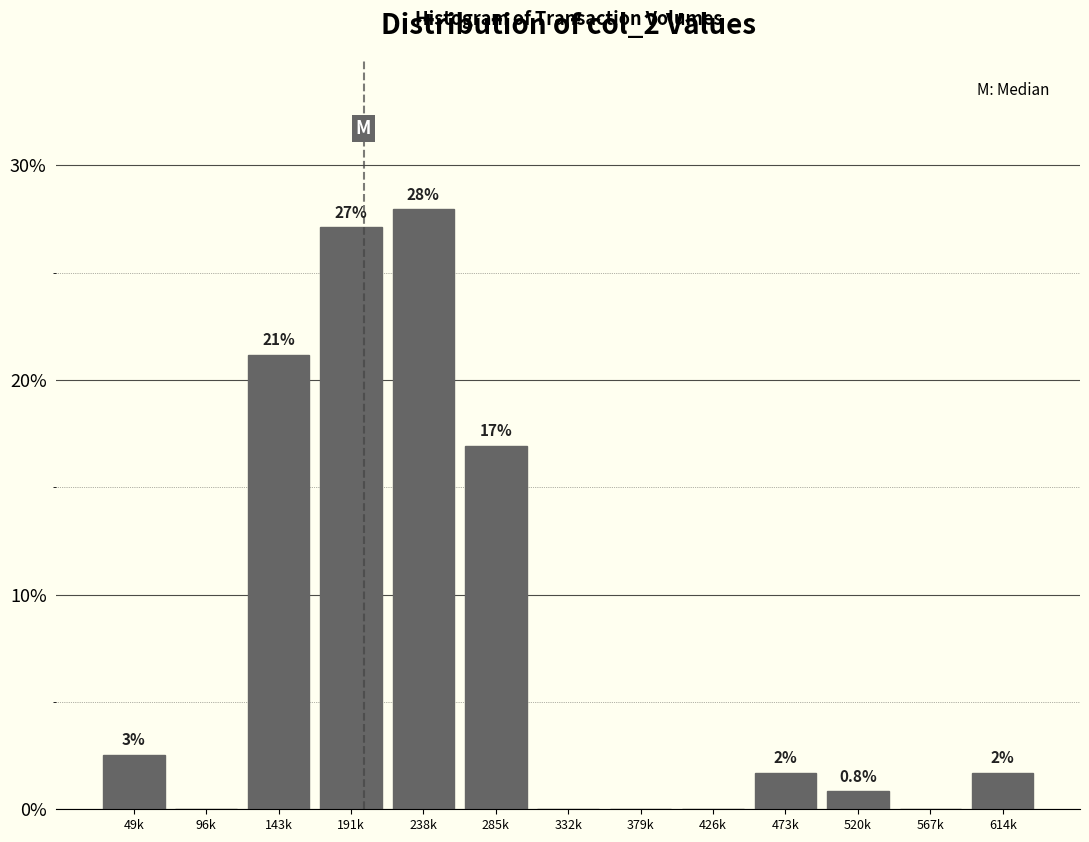

Approximately how many times larger is the value at 520k compared to 614k?

0.5